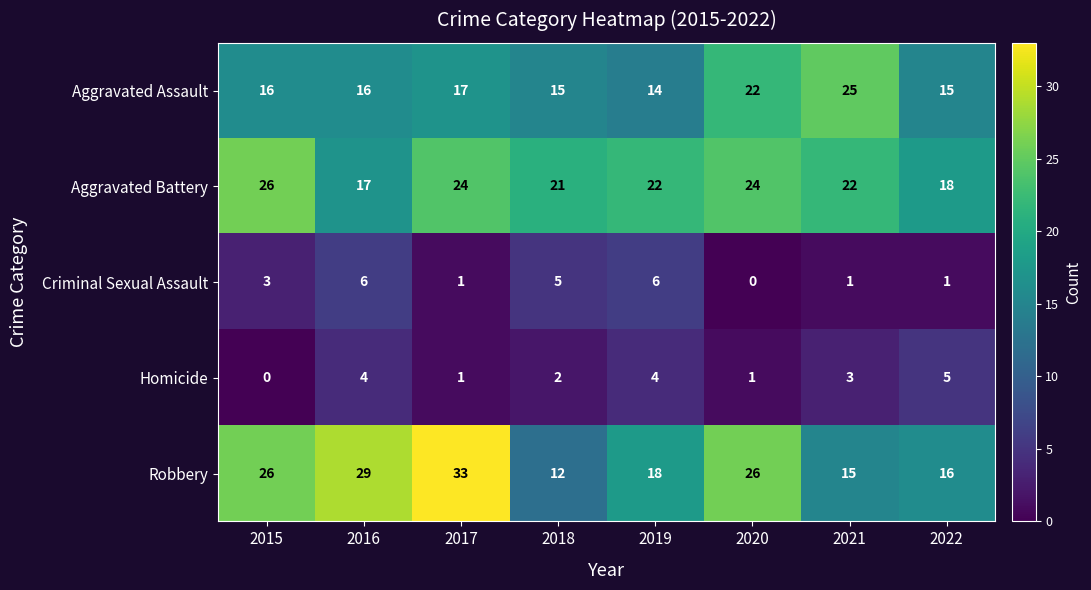

What is the greatest value displayed?

33